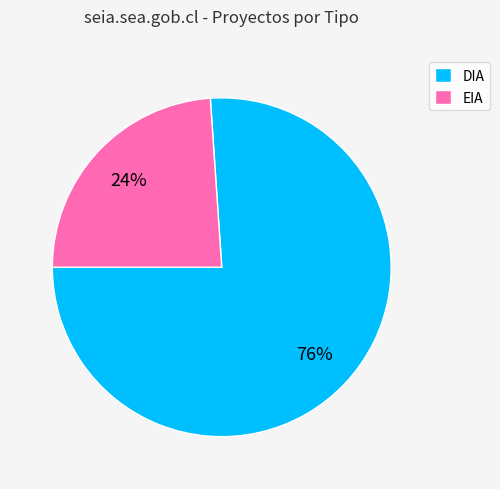

How many segments does this pie chart have?

2